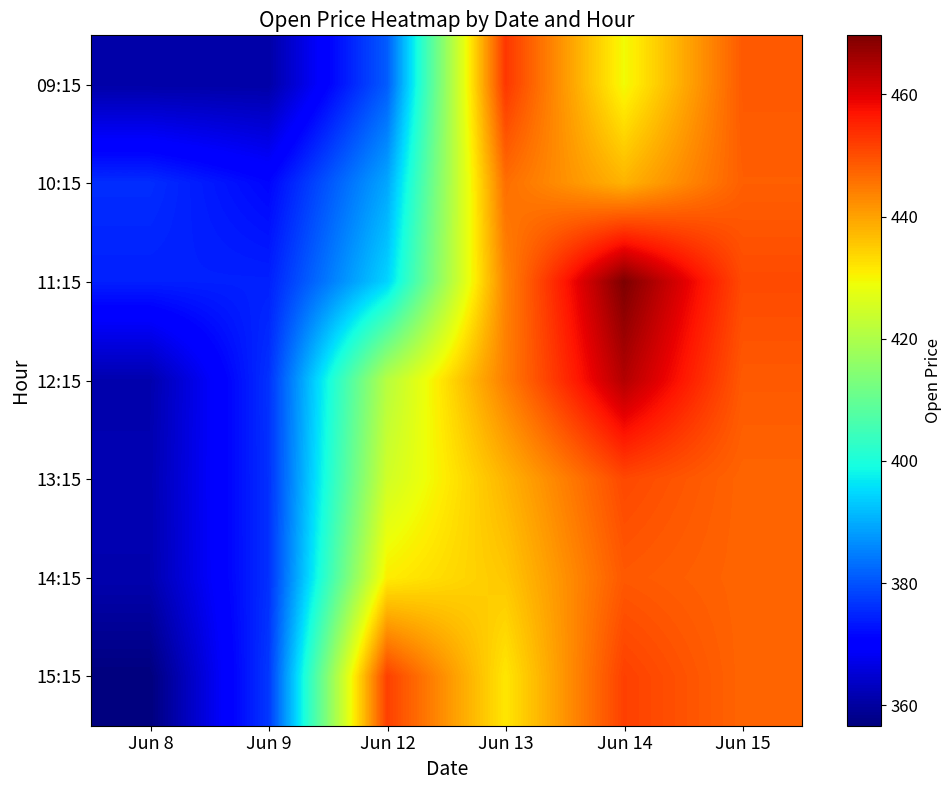

Rank the series at Jun 14 from highest to lowest value.

11:15, 12:15, 15:15, 13:15, 14:15, 10:15, 09:15